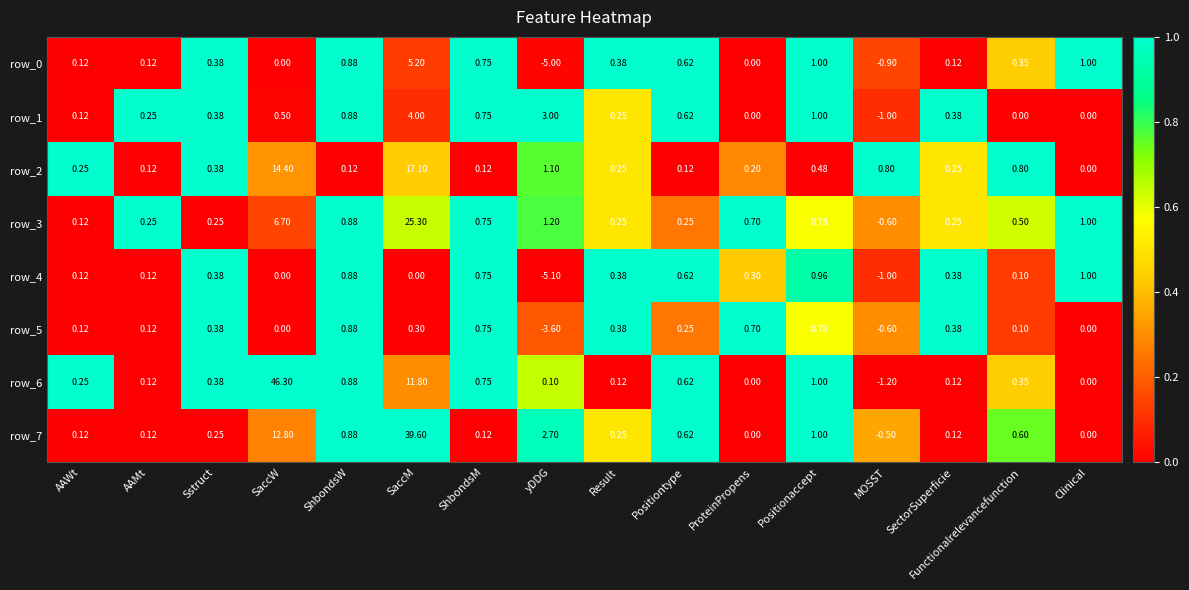

Which series changed the most between Sstruct and SaccW?

row_6